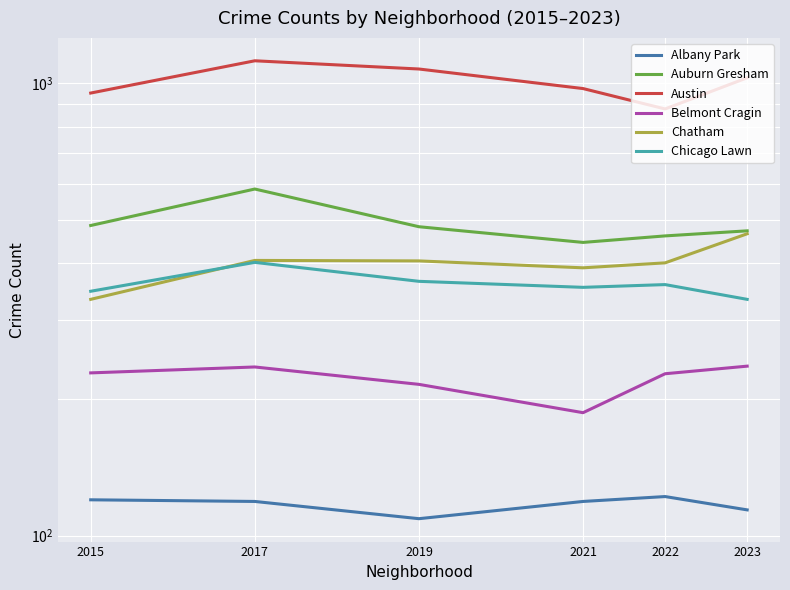

What is the value of the Belmont Cragin point at the 5th from the left?

228